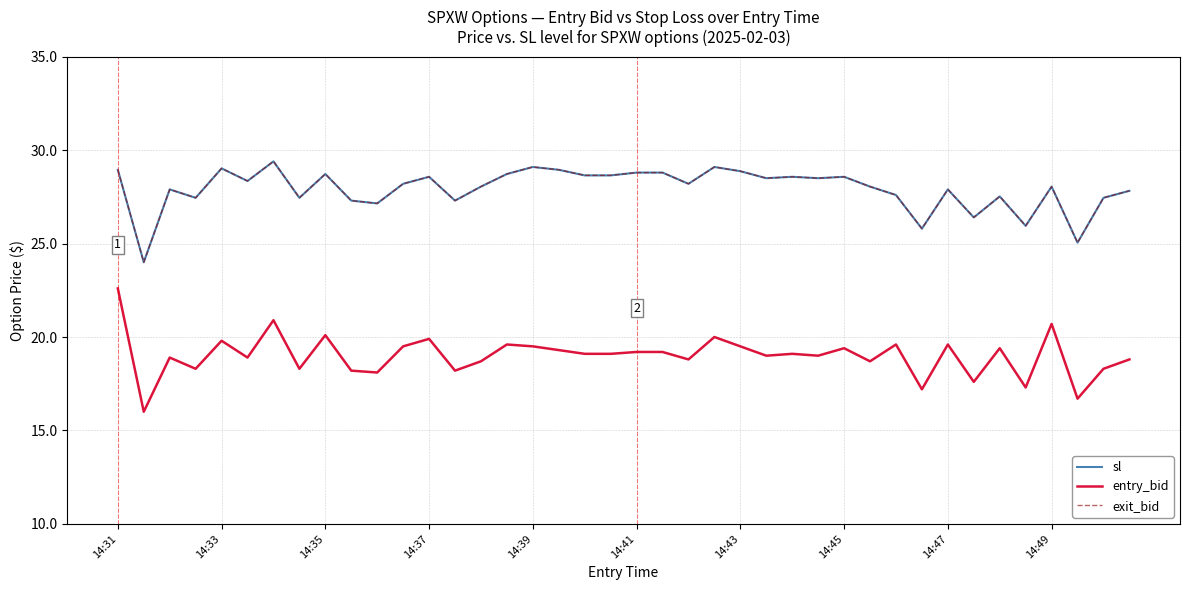

Does the chart have visible grid lines?

Yes